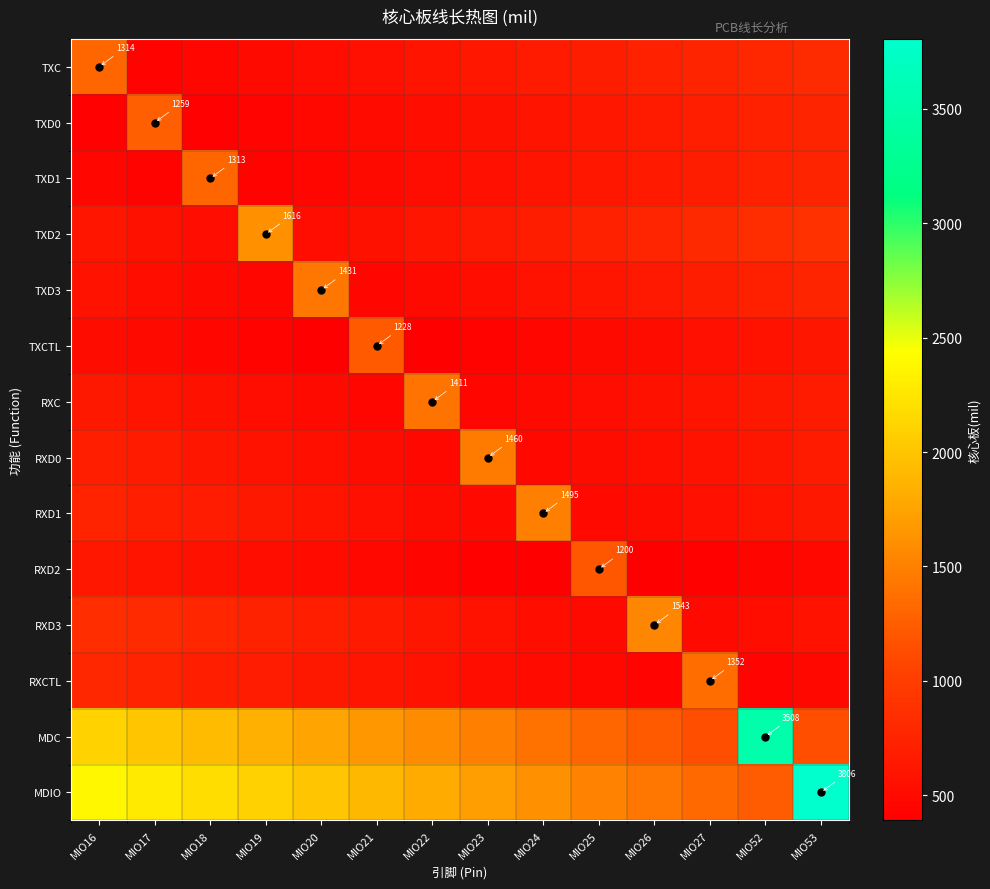

What is the difference between the maximum and minimum values in the TXC series?

887.0